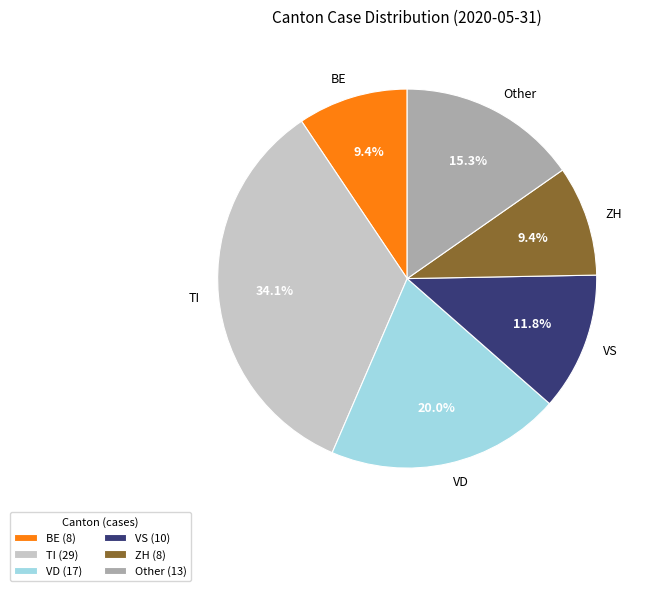

How many segments does this pie chart have?

6